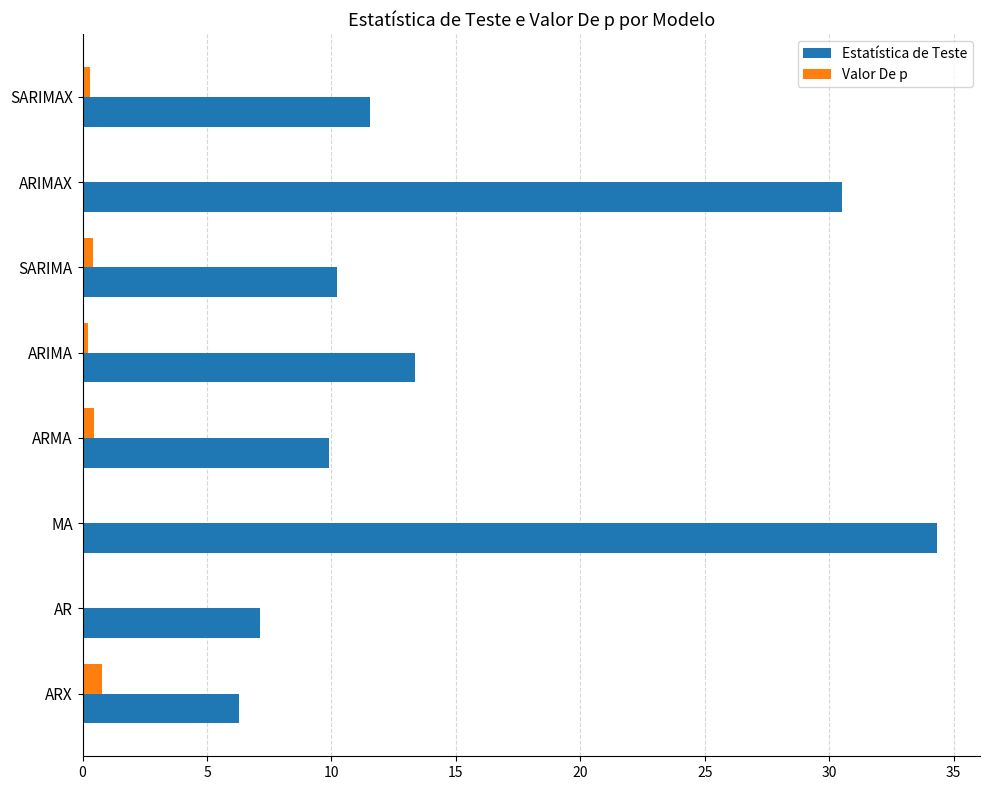

Which series has the largest total across all categories?

Estatística de Teste